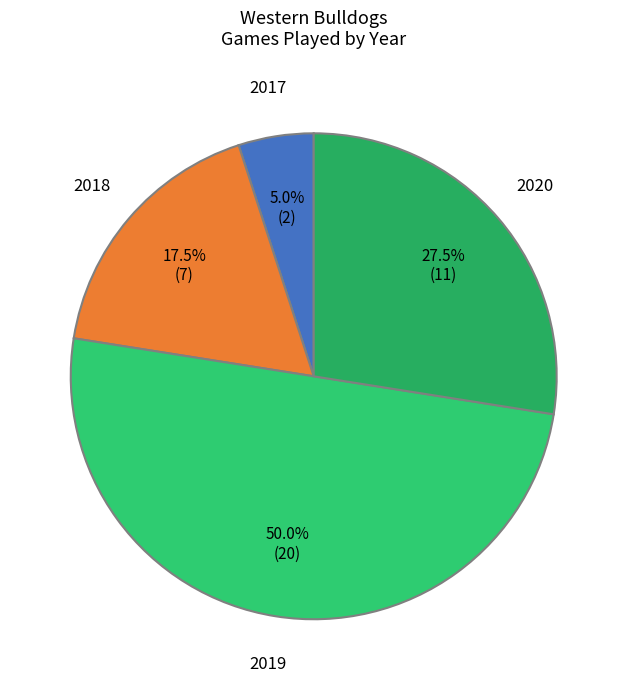

What is the smallest slice in the pie chart?

2017